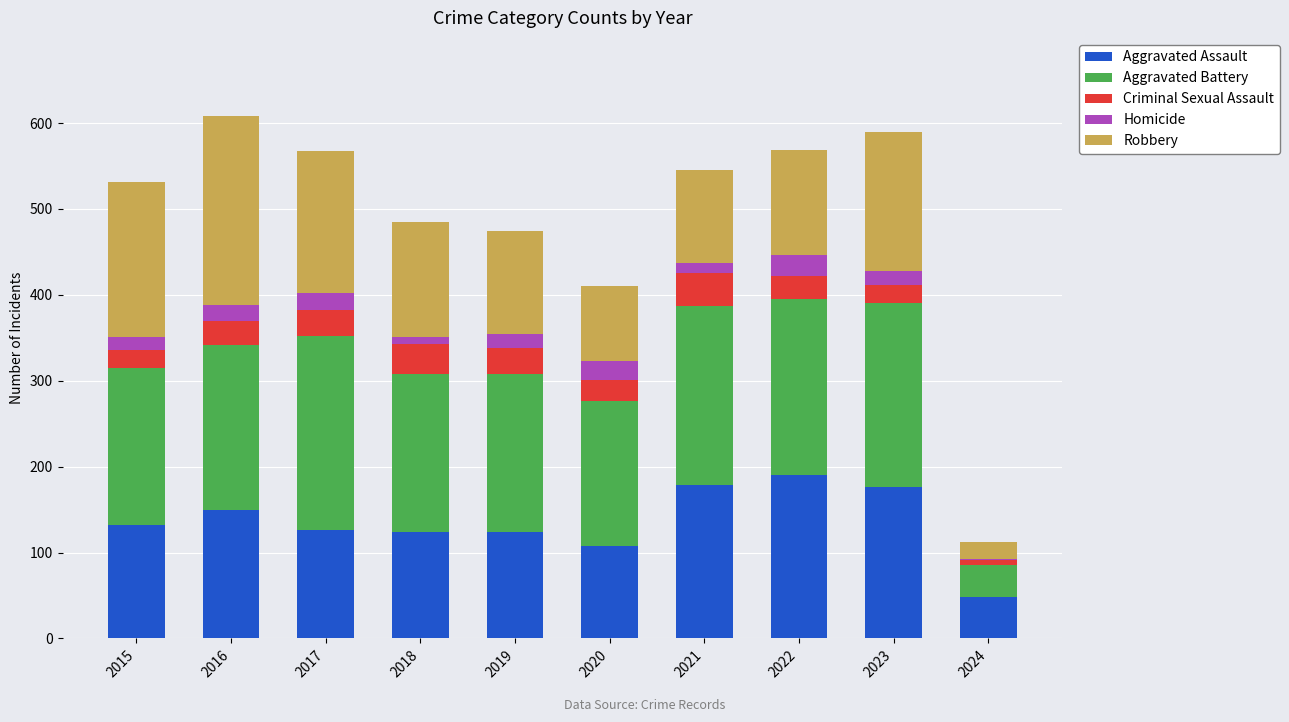

What is the total value across all series at 2016?

608